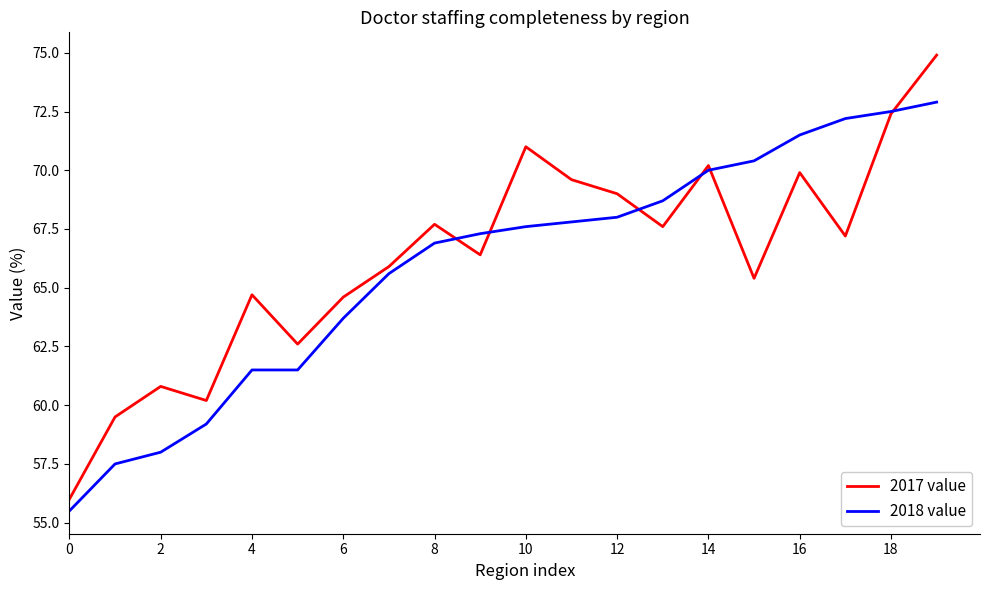

How many categories are shown in the chart?

20